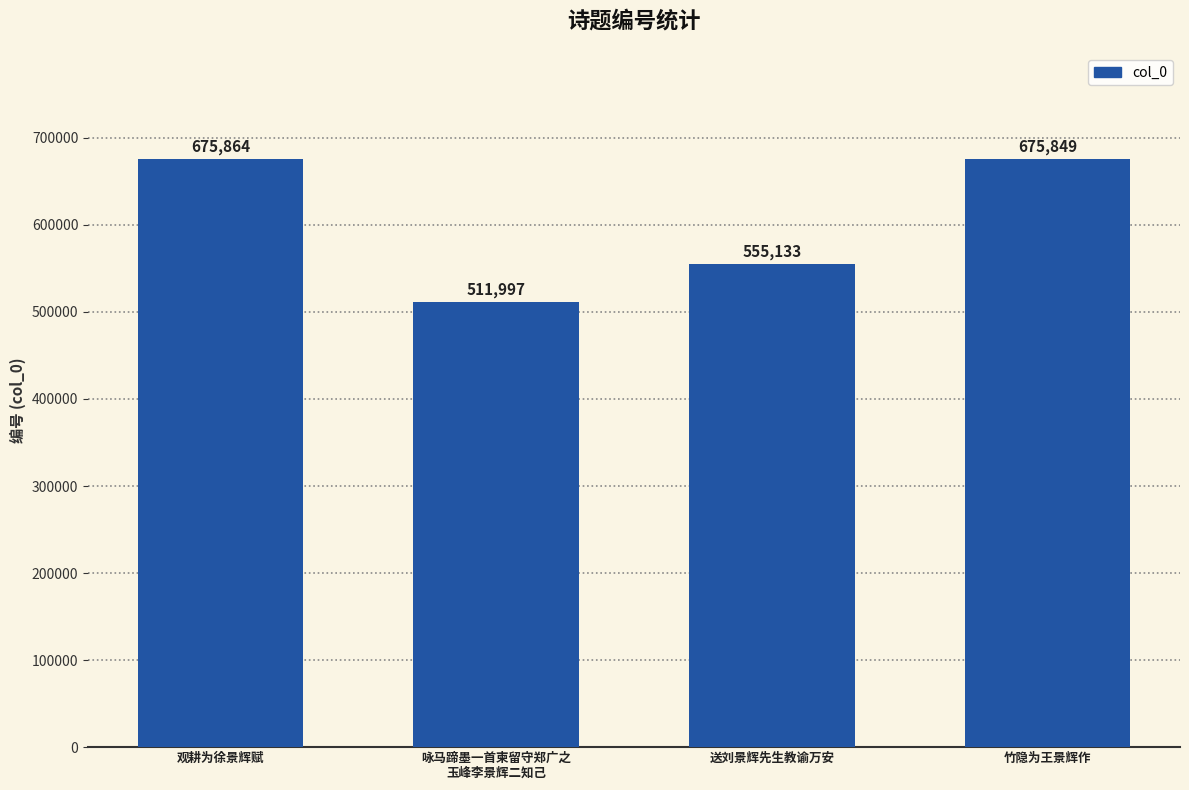

What is the average value?

604711